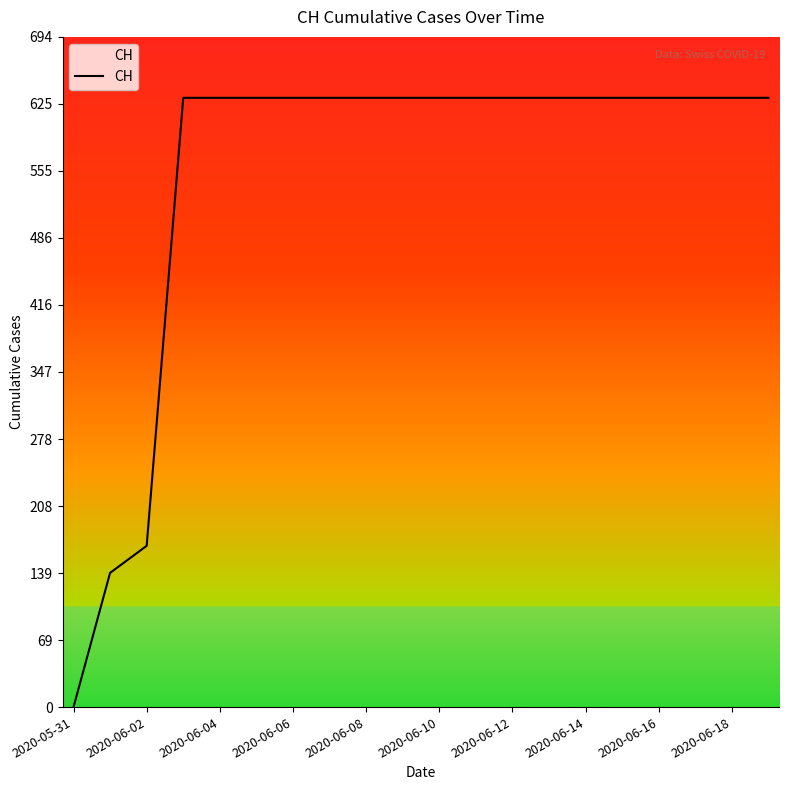

What is the maximum value shown in the chart?

631